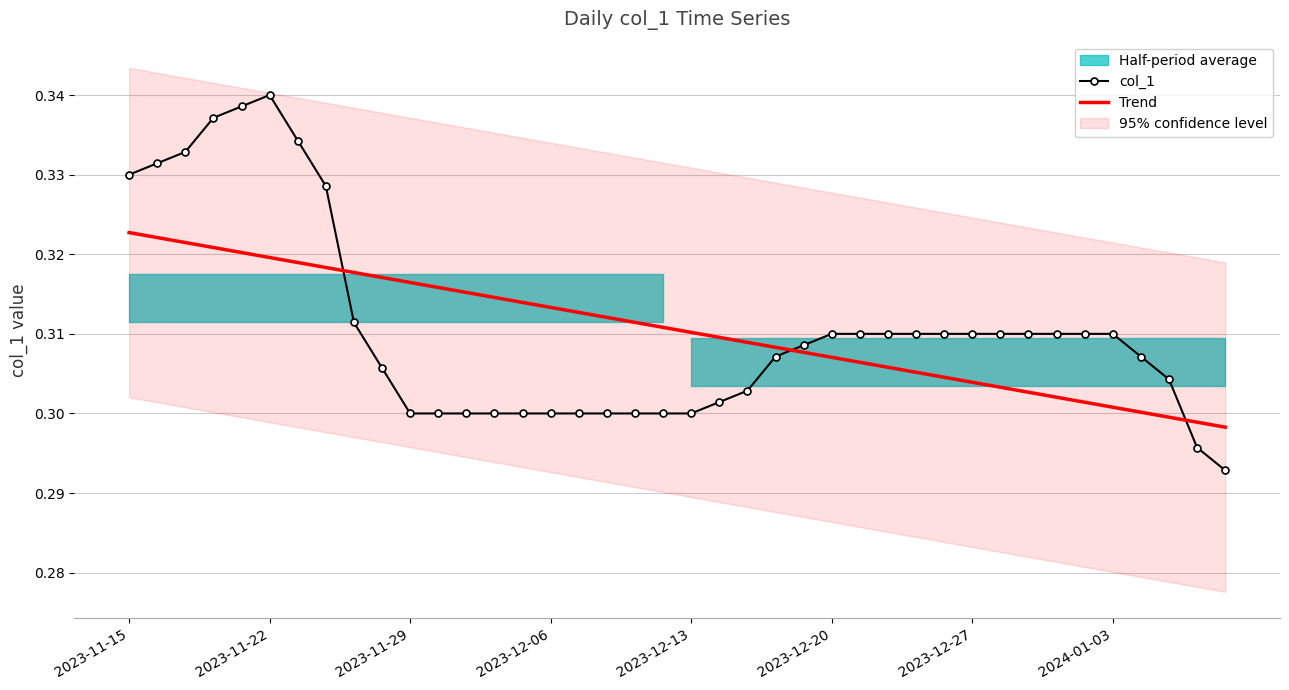

What is the value of the col_1 point at the 36th from the left?

0.3